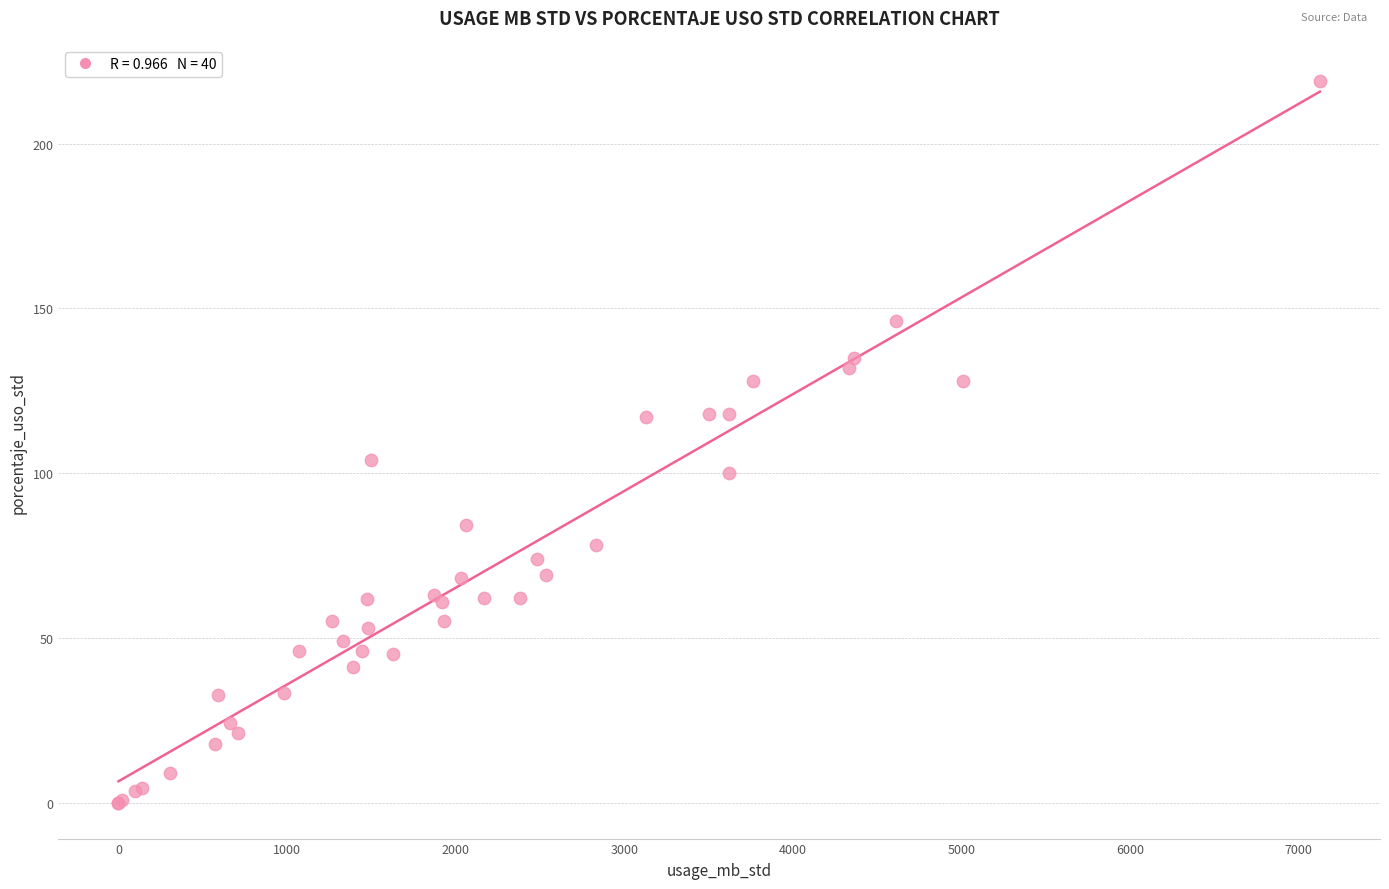

What Y value in the scatter plot is closest to 109?

104.0